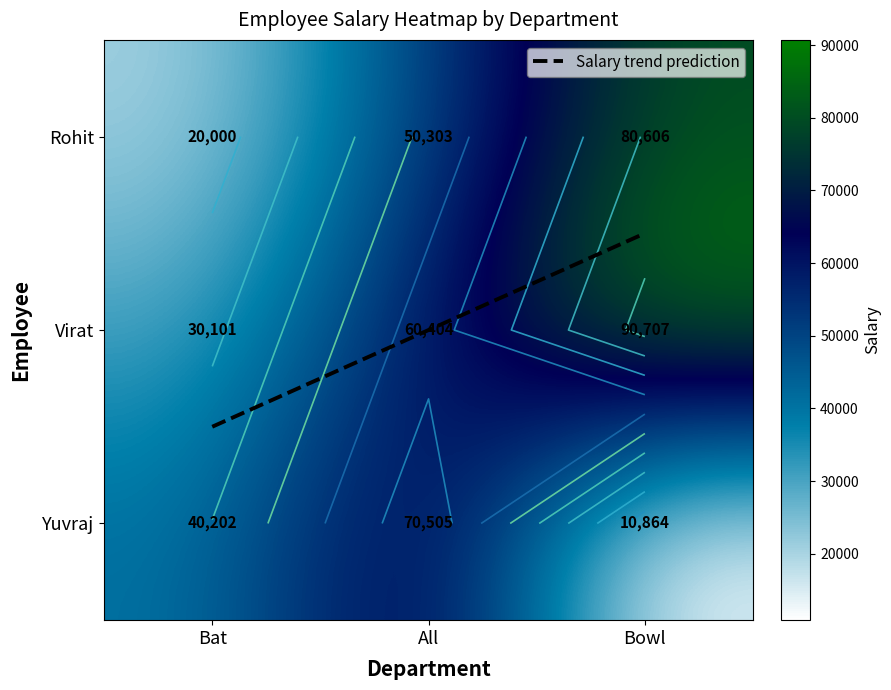

Is it true that Bat equals 20000 at Bat?

True